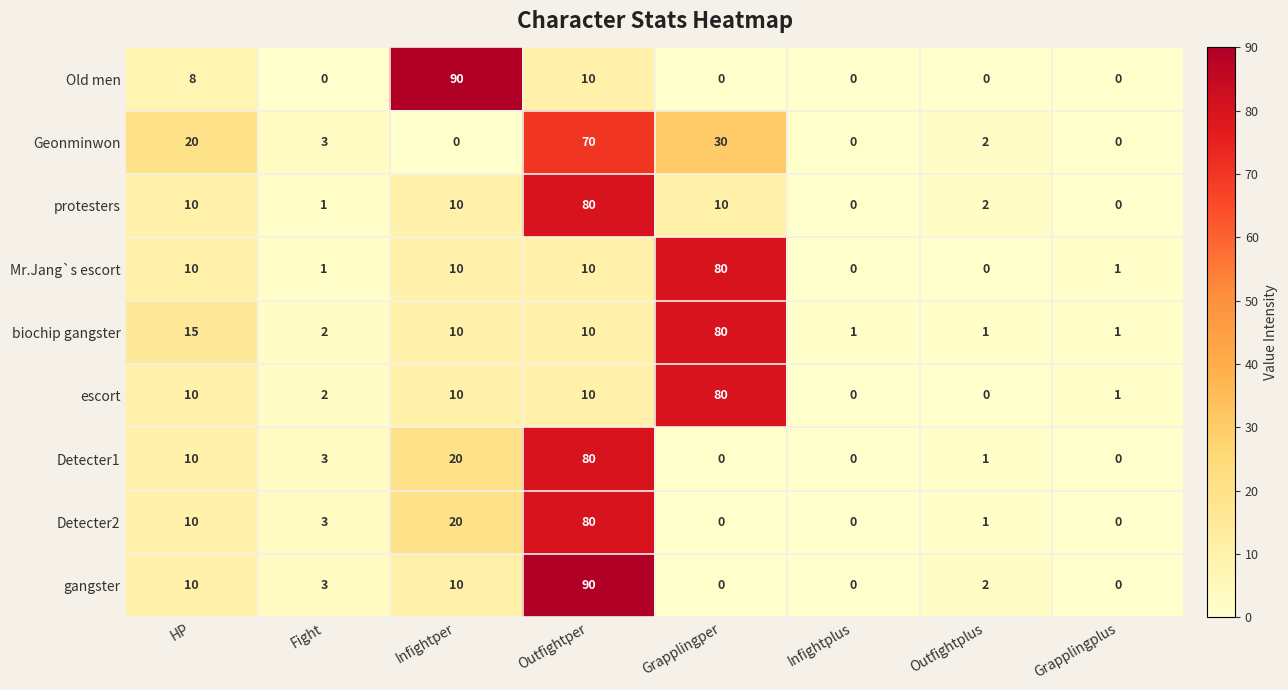

Between HP and Outfightper, which series saw the biggest shift?

gangster